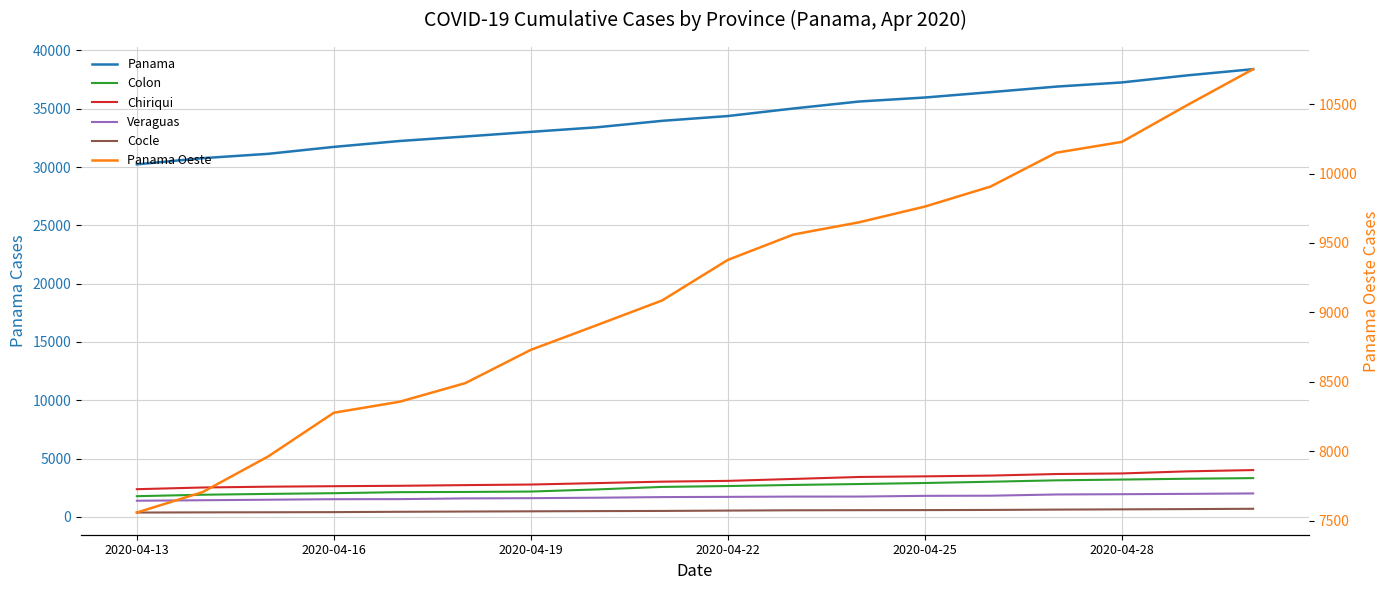

Which series has the largest total across all categories?

Panama